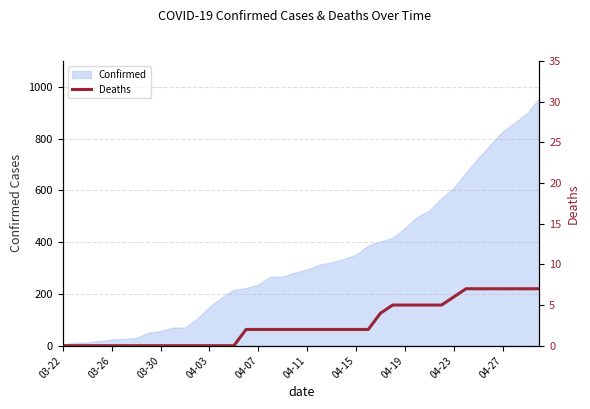

Is it true that Confirmed equals 24 at 03-26?

True